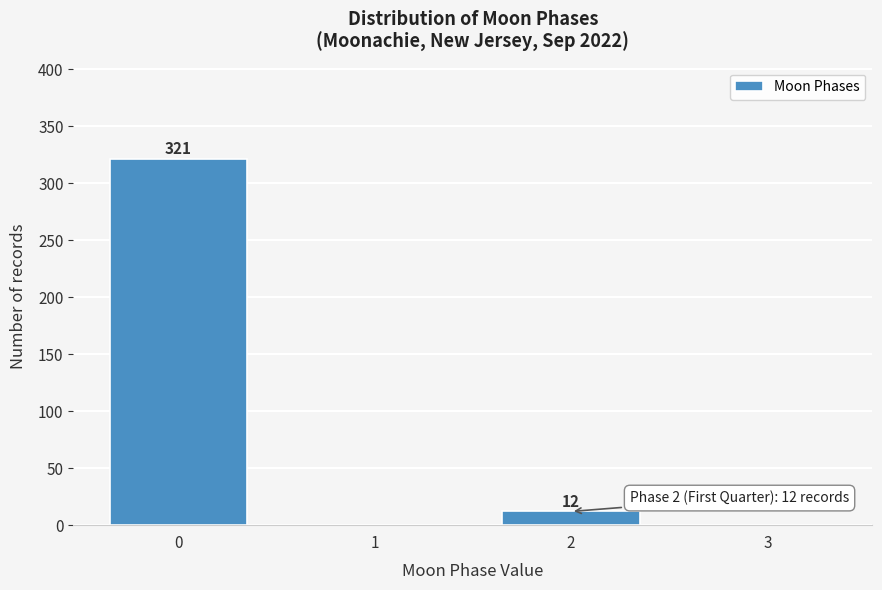

Reading right to left, transcribe all the data shown in this chart.

3=0	2=12	1=0	0=321